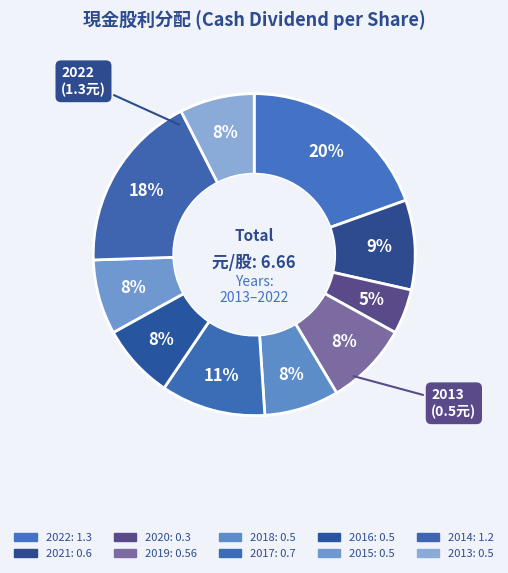

Count the number of slices in the pie.

10